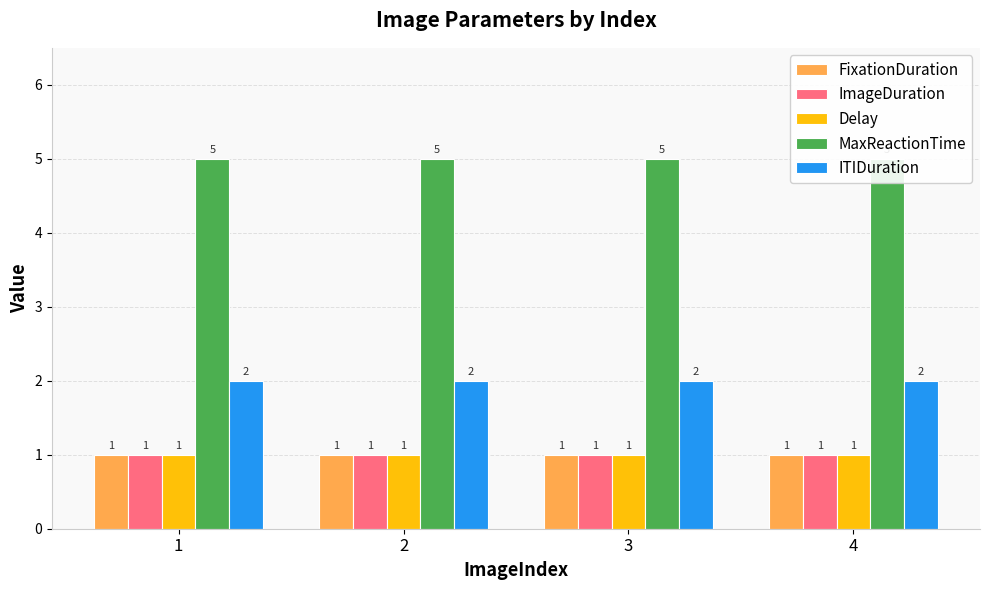

What are all the series names shown in the legend?

FixationDuration, ImageDuration, Delay, MaxReactionTime, ITIDuration